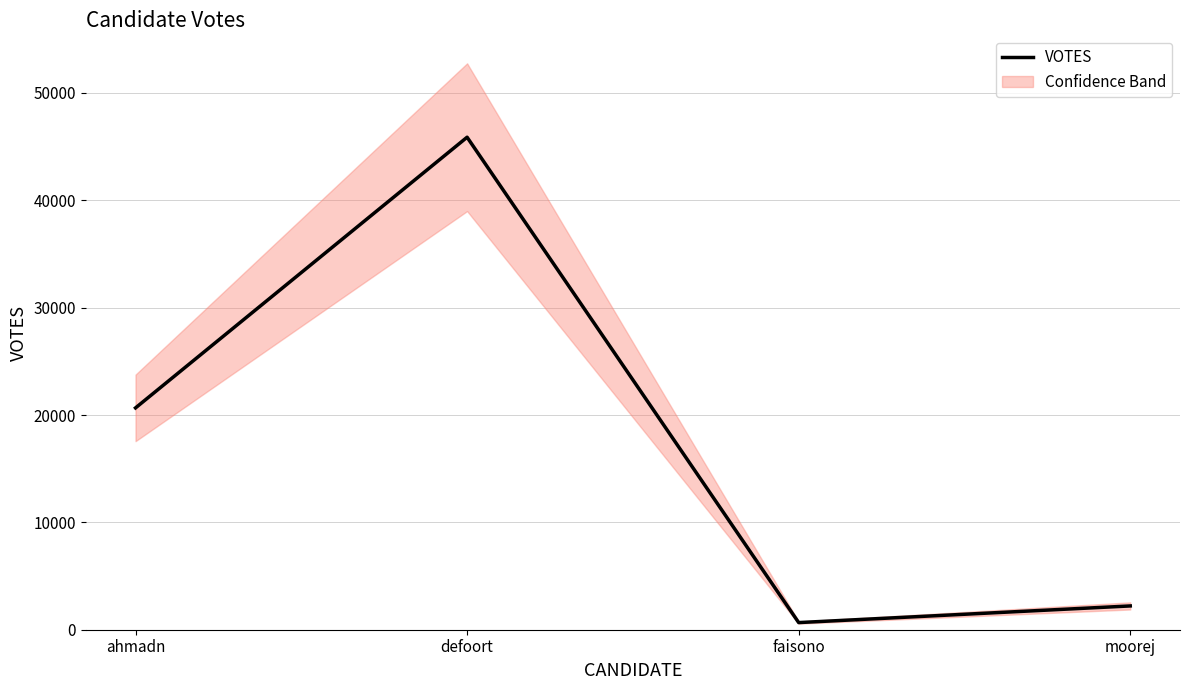

What is the value of the 1st point from the left?

20664